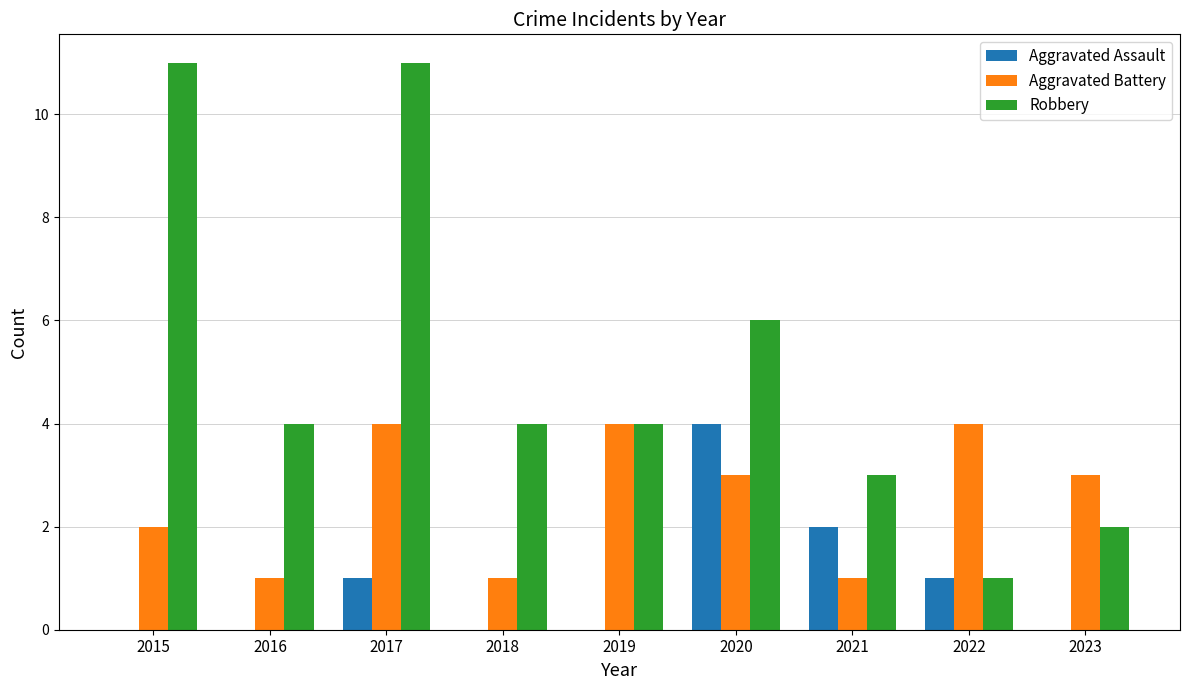

Reading left to right, list all the values displayed in this chart.

Aggravated Assault: 2015=0	2016=0	2017=1	2018=0	2019=0	2020=4	2021=2	2022=1	2023=0
Aggravated Battery: 2015=2	2016=1	2017=4	2018=1	2019=4	2020=3	2021=1	2022=4	2023=3
Robbery: 2015=11	2016=4	2017=11	2018=4	2019=4	2020=6	2021=3	2022=1	2023=2